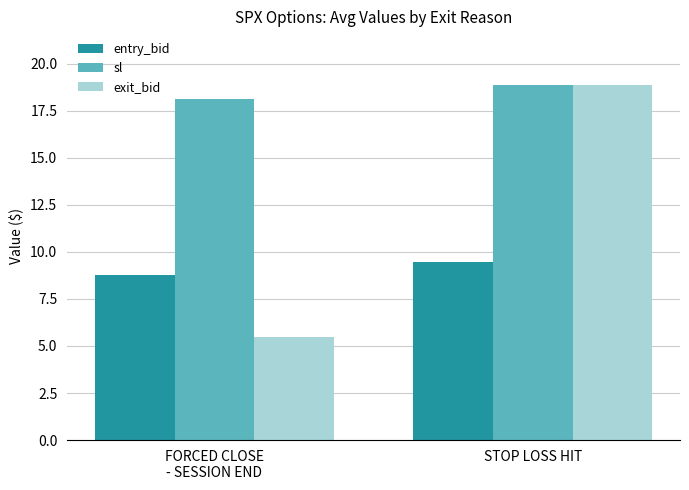

What value does the entry_bid series have at STOP LOSS HIT?

9.5